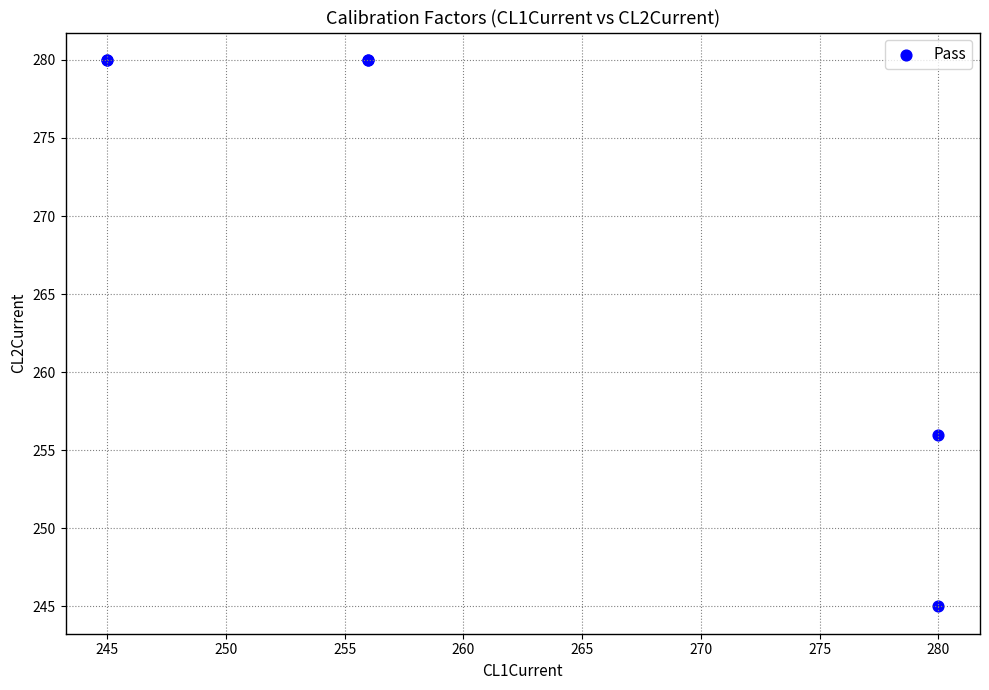

What Y value in the scatter plot is closest to 262?

256